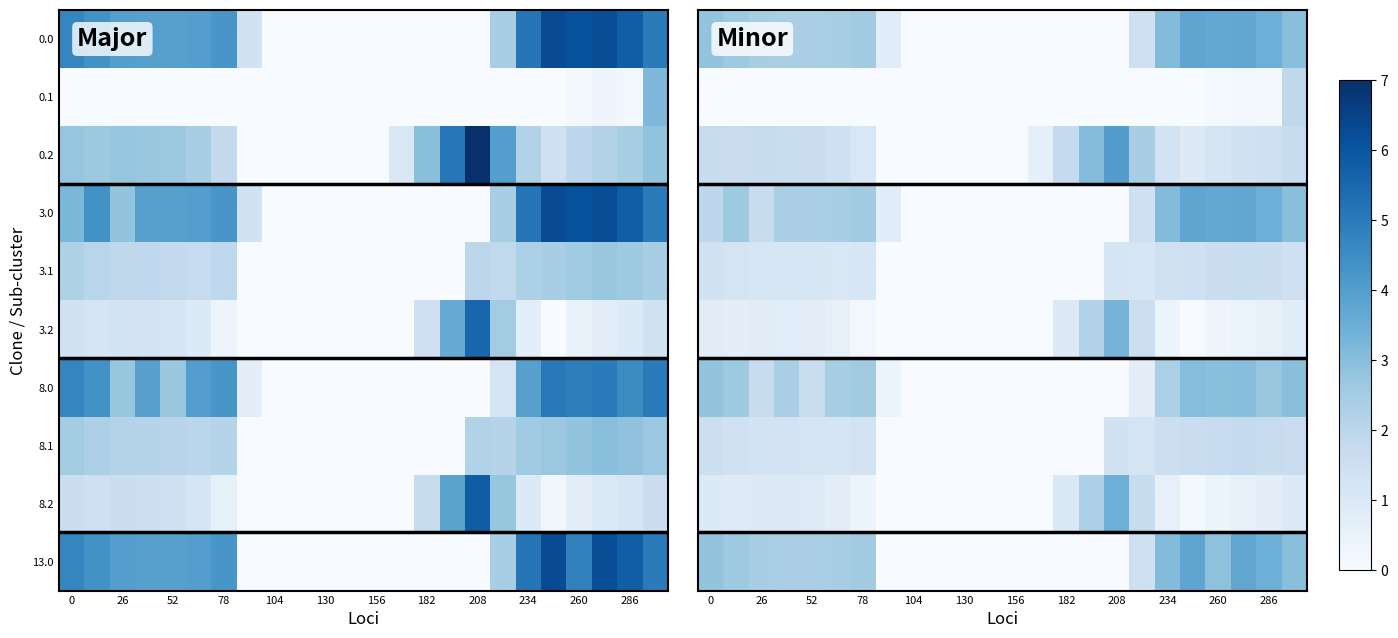

At which category is the sum across all series the highest?

23